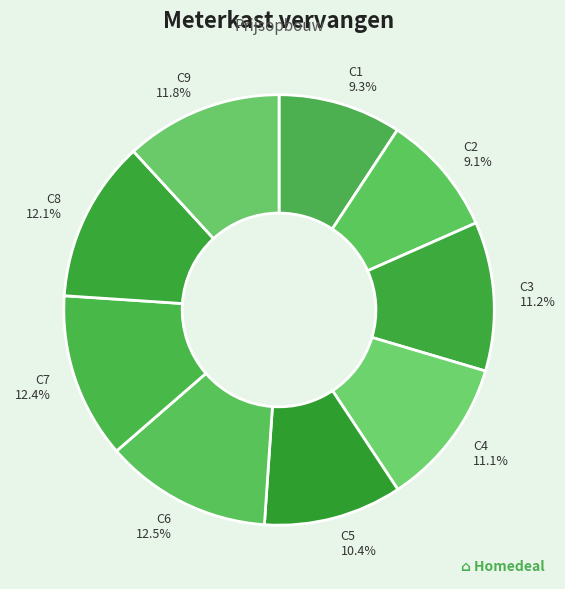

Does C4 account for over 50% of the chart?

No